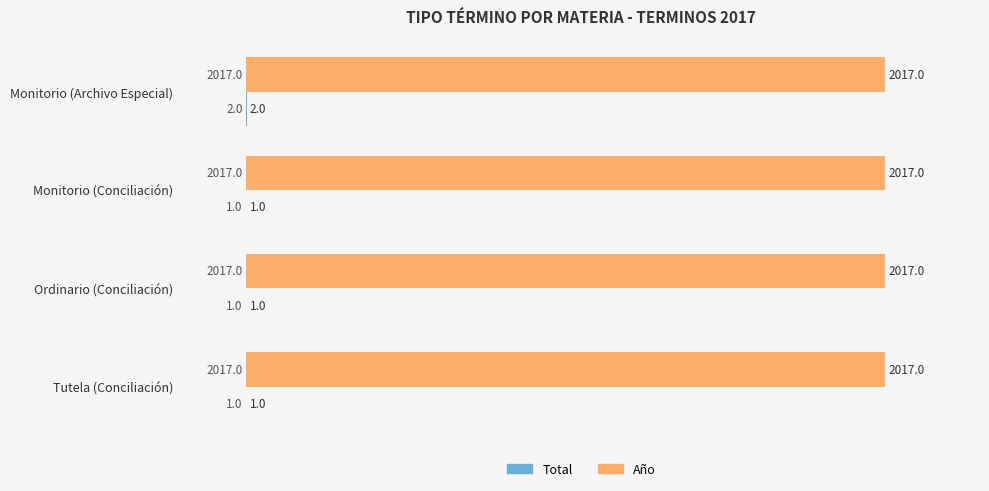

At which category is the sum across all series the highest?

Monitorio (Archivo Especial)